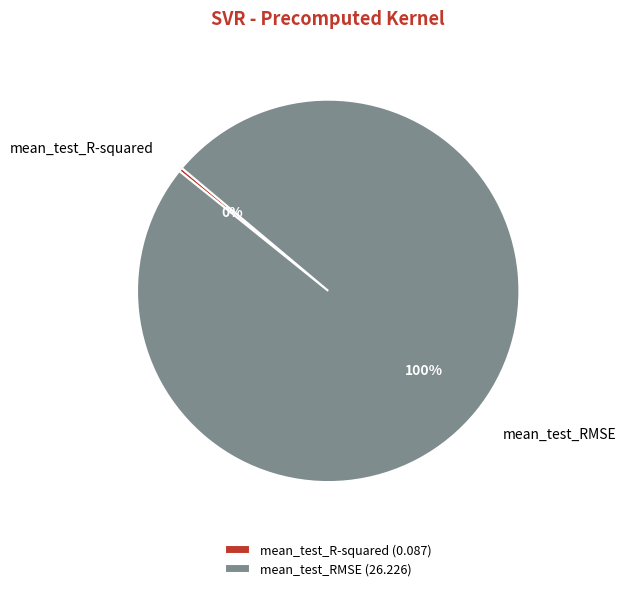

How many segments does this pie chart have?

2